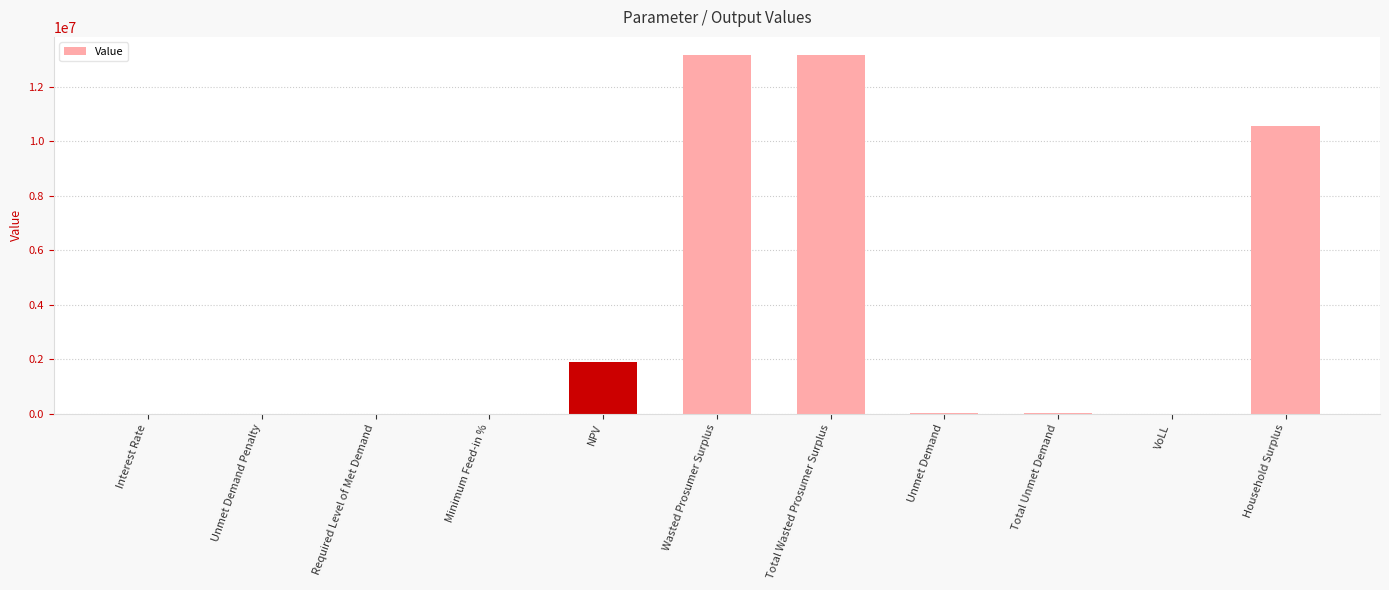

Does the chart contain stacked bars?

No